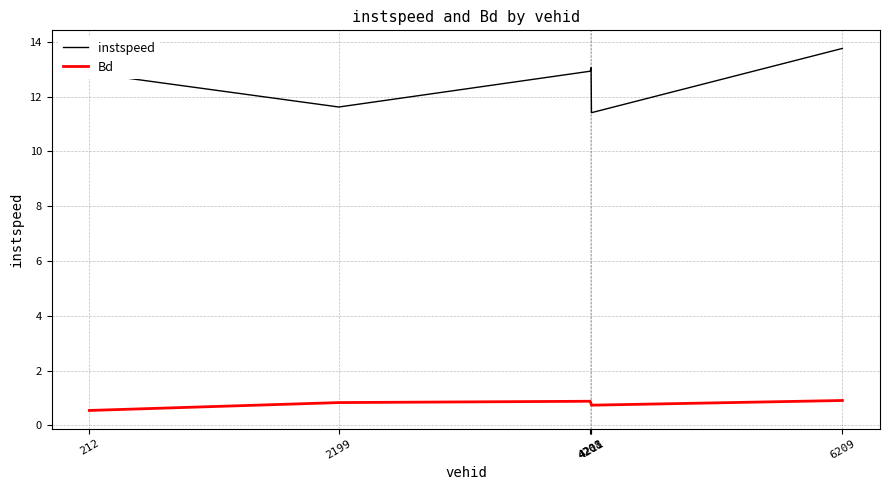

The Bd series shows 0.8 at 4208. True or false?

True